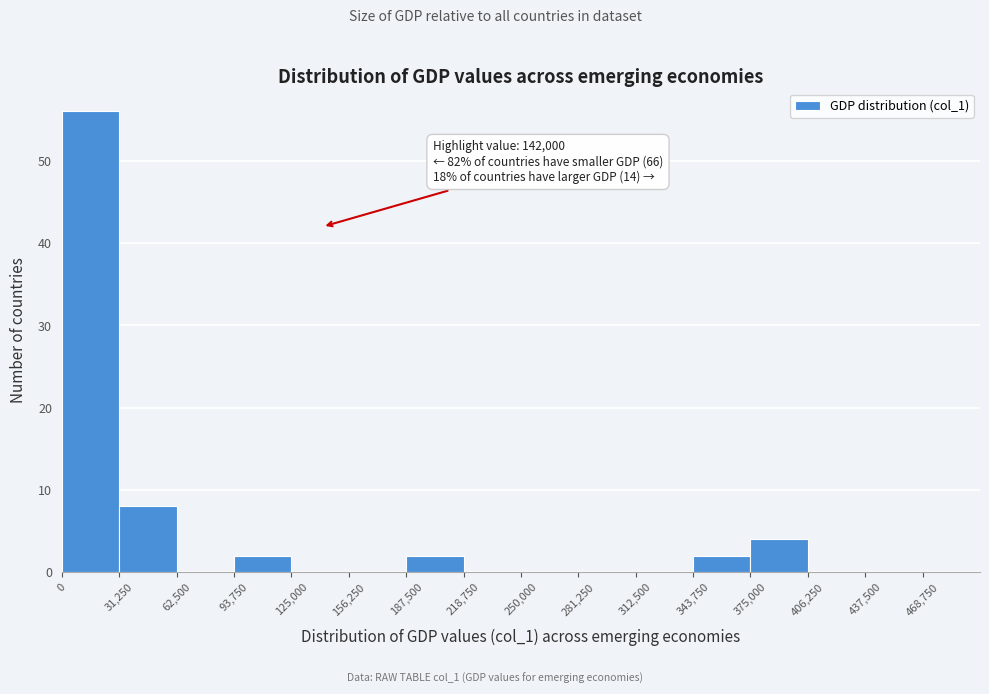

Which range on the x-axis has the tallest bar?

0 to 30000